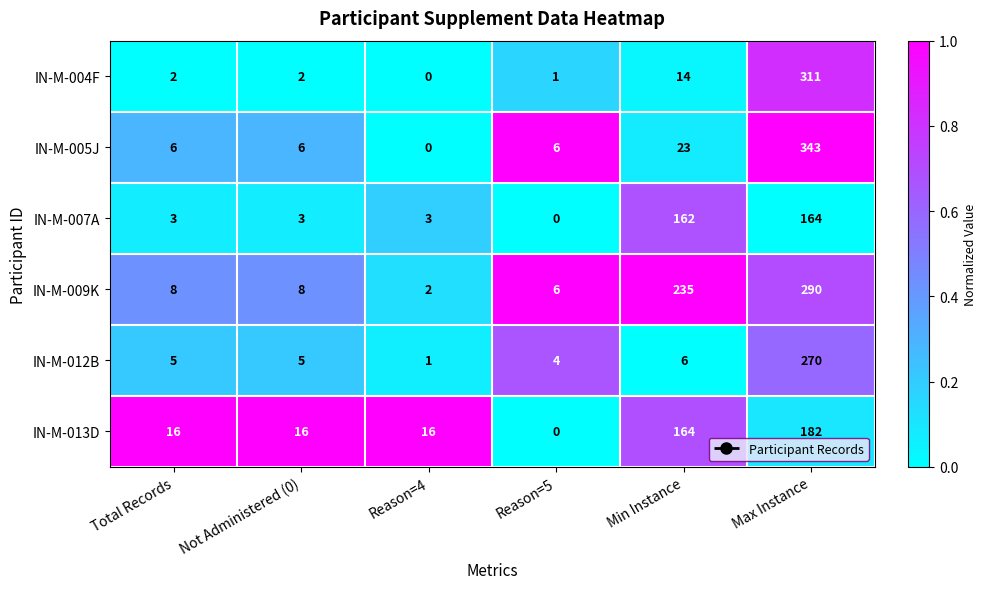

What is the sum of the IN-M-005J values at Reason=4 and Not Administered (0)?

6